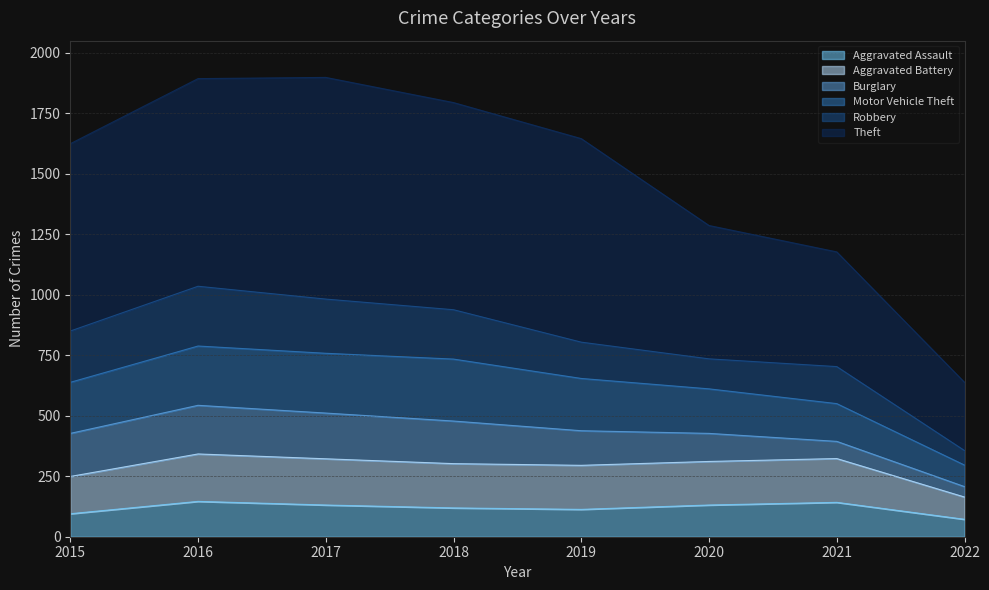

What is the total value across all series at 2021?

1177